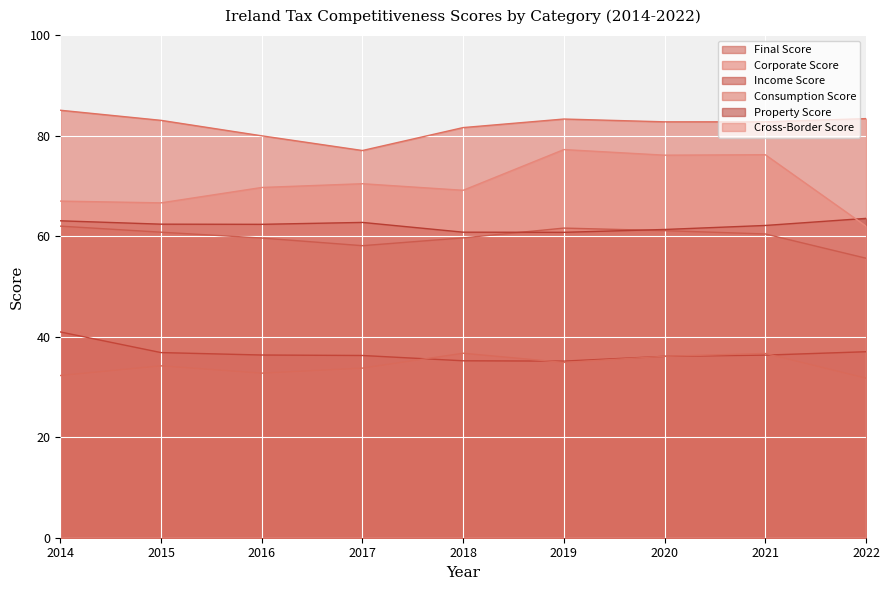

How many intersections are there between Cross-Border Score and Property Score?

1